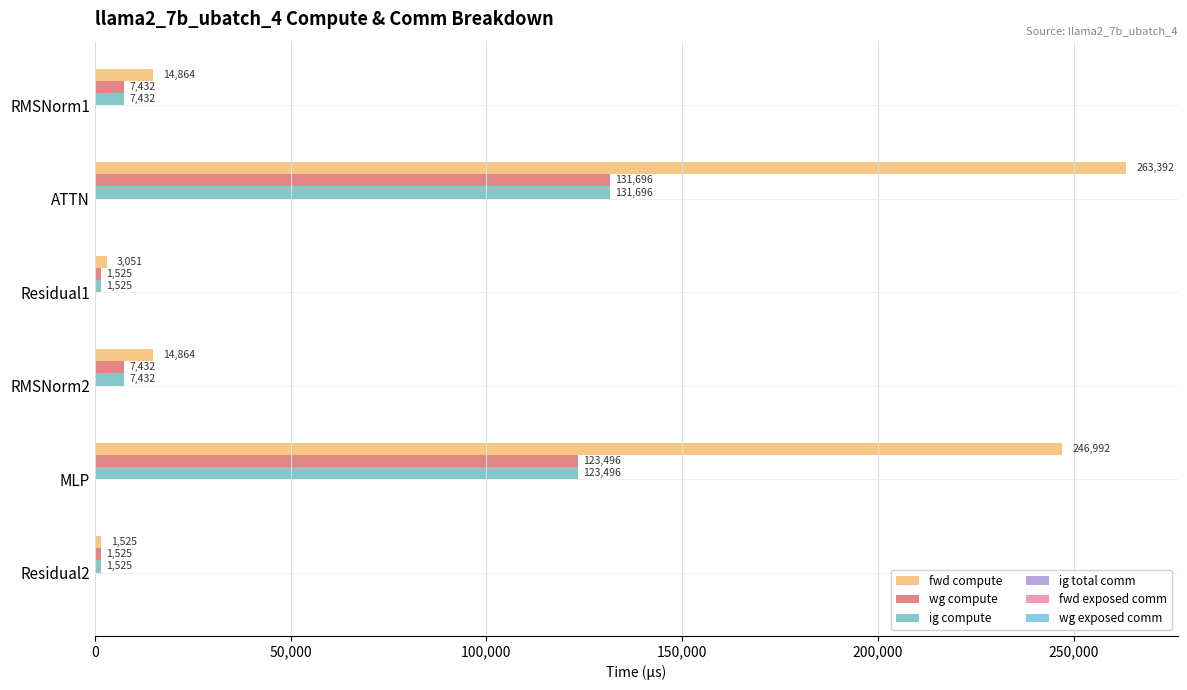

Reading left to right, extract all data points from this chart.

fwd compute: 0=14863.5	50,000=263392.4	100,000=3050.7	150,000=14863.5	200,000=246992.1	250,000=1525.3
wg compute: 0=7431.8	50,000=131696.2	100,000=1525.3	150,000=7431.8	200,000=123496.0	250,000=1525.3
ig compute: 0=7431.8	50,000=131696.2	100,000=1525.3	150,000=7431.8	200,000=123496.0	250,000=1525.3
ig total comm: 0=0.1	50,000=0.1	100,000=0.1	150,000=0.1	200,000=0.1	250,000=0.1
fwd exposed comm: 0=0.1	50,000=0.1	100,000=0.1	150,000=0.1	200,000=0.1	250,000=0.1
wg exposed comm: 0=0.1	50,000=0.1	100,000=0.1	150,000=0.1	200,000=0.1	250,000=0.1